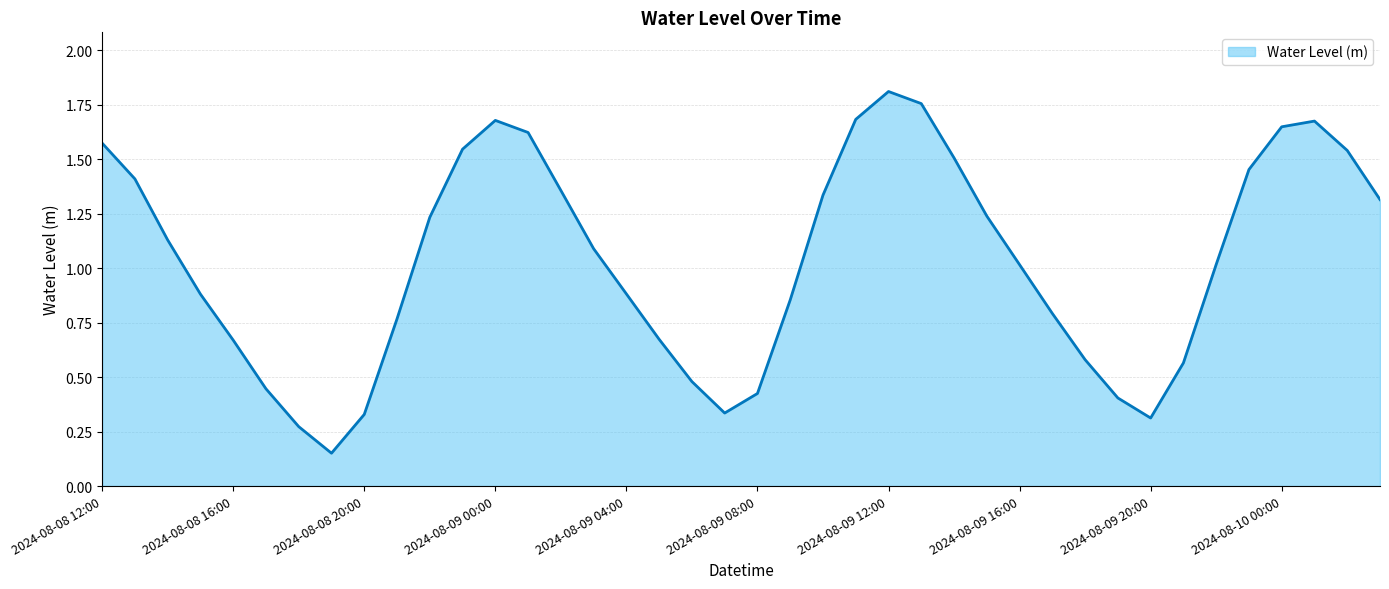

Reading left to right, extract all data points from this chart.

2024-08-08 12:00=1.6	2024-08-08 13:00=1.4	2024-08-08 14:00=1.1	2024-08-08 15:00=0.9	2024-08-08 16:00=0.7	2024-08-08 17:00=0.4	2024-08-08 18:00=0.3	2024-08-08 19:00=0.2	2024-08-08 20:00=0.3	2024-08-08 21:00=0.8	2024-08-08 22:00=1.2	2024-08-08 23:00=1.5	2024-08-09 00:00=1.7	2024-08-09 01:00=1.6	2024-08-09 02:00=1.4	2024-08-09 03:00=1.1	2024-08-09 04:00=0.9	2024-08-09 05:00=0.7	2024-08-09 06:00=0.5	2024-08-09 07:00=0.3	2024-08-09 08:00=0.4	2024-08-09 09:00=0.9	2024-08-09 10:00=1.3	2024-08-09 11:00=1.7	2024-08-09 12:00=1.8	2024-08-09 13:00=1.8	2024-08-09 14:00=1.5	2024-08-09 15:00=1.2	2024-08-09 16:00=1.0	2024-08-09 17:00=0.8	2024-08-09 18:00=0.6	2024-08-09 19:00=0.4	2024-08-09 20:00=0.3	2024-08-09 21:00=0.6	2024-08-09 22:00=1.0	2024-08-09 23:00=1.5	2024-08-10 00:00=1.6	2024-08-10 01:00=1.7	2024-08-10 02:00=1.5	2024-08-10 03:00=1.3